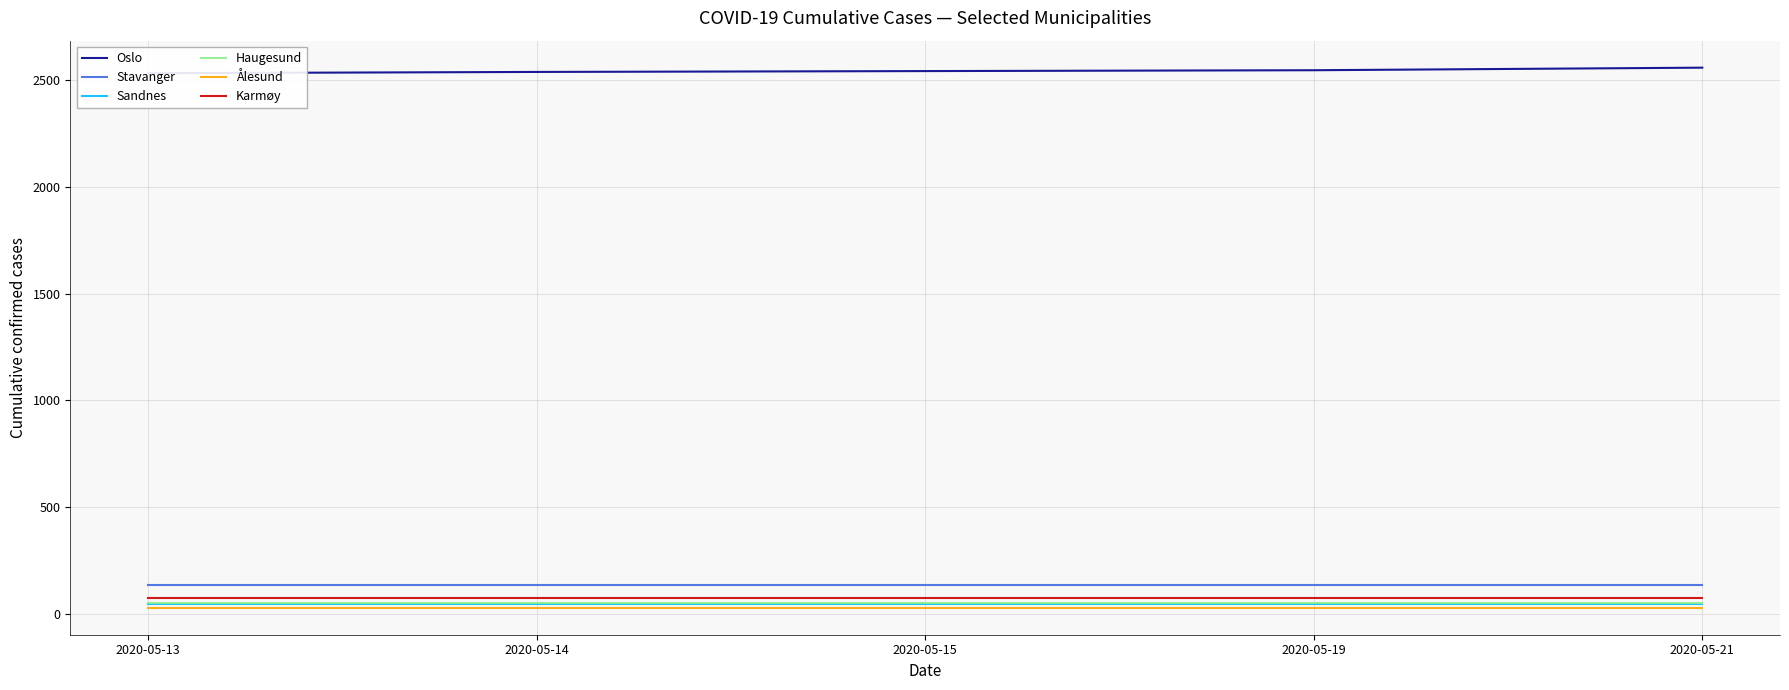

What is the highest value of the Stavanger series?

135